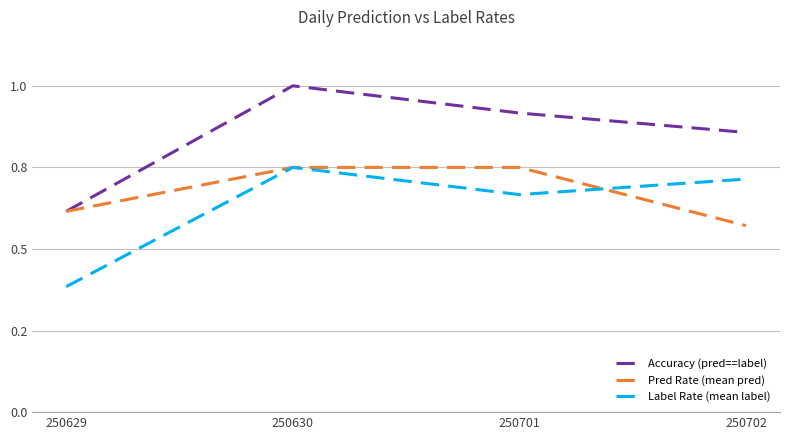

At 250702, list the series in order from largest to smallest.

Accuracy (pred==label), Label Rate (mean label), Pred Rate (mean pred)